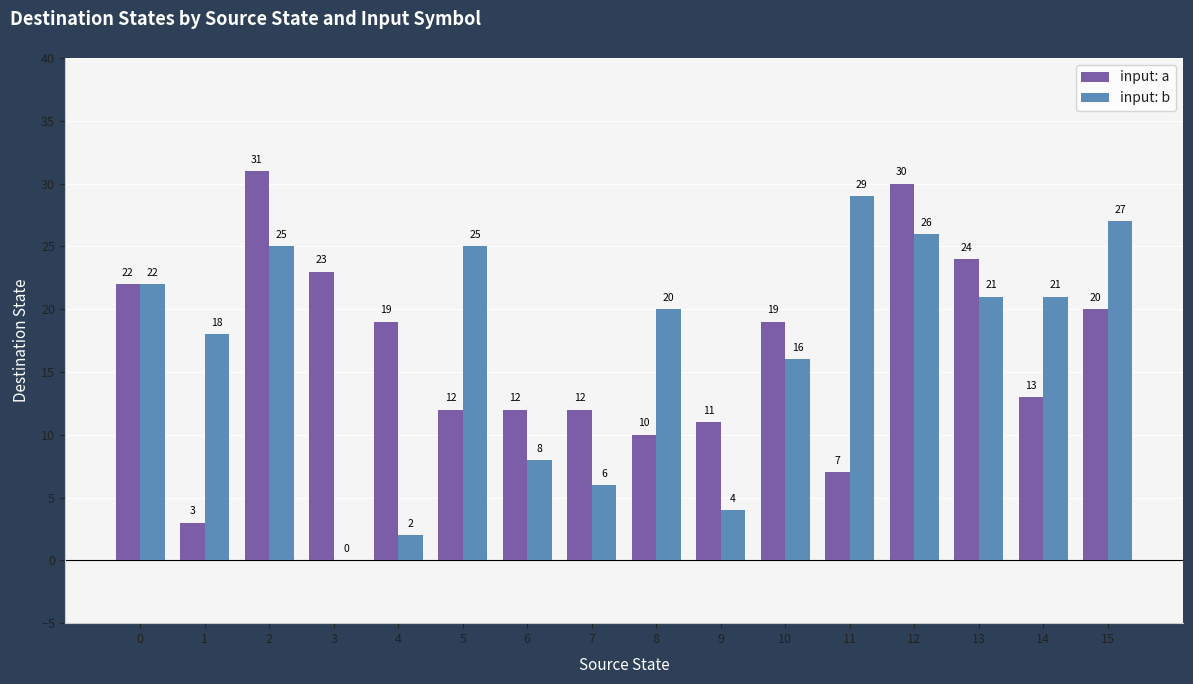

Reading right to left, what are all the values shown in this chart?

input: a: 15=20	14=13	13=24	12=30	11=7	10=19	9=11	8=10	7=12	6=12	5=12	4=19	3=23	2=31	1=3	0=22
input: b: 15=27	14=21	13=21	12=26	11=29	10=16	9=4	8=20	7=6	6=8	5=25	4=2	3=0	2=25	1=18	0=22